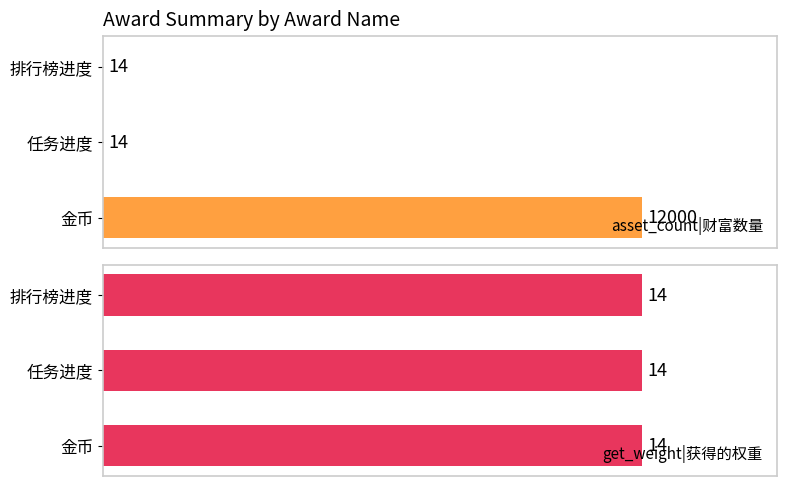

Rank the series by their average value, from highest to lowest.

asset_count|财富数量, get_weight|获得的权重